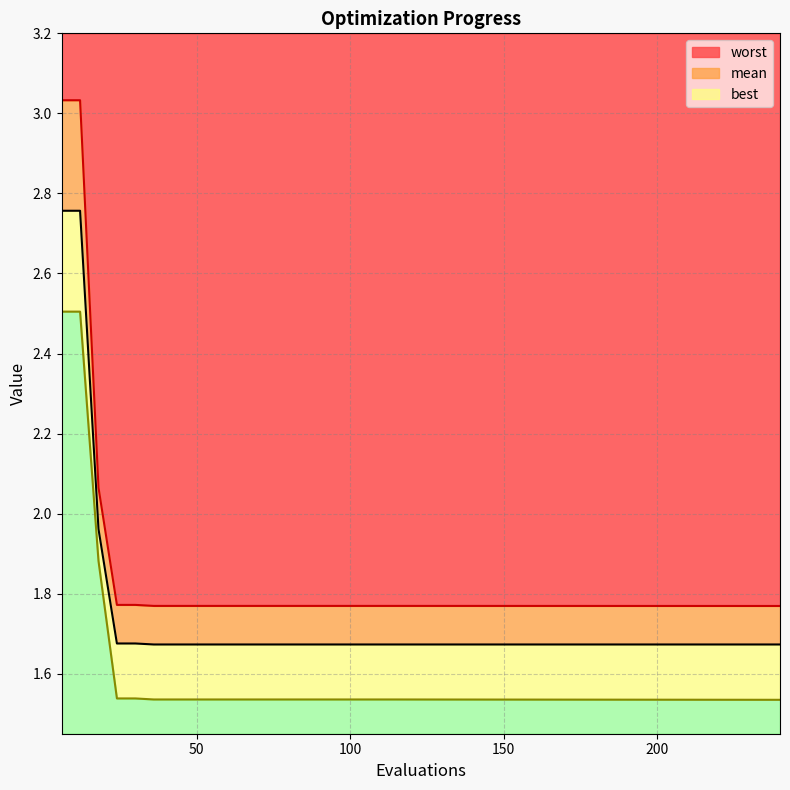

Reading left to right, extract all data points from this chart.

mean: 2.8	2.8	2.0	1.7	1.7	1.7	1.7	1.7	1.7	1.7	1.7	1.7	1.7	1.7	1.7	1.7	1.7	1.7	1.7	1.7
best: 2.5	2.5	1.9	1.5	1.5	1.5	1.5	1.5	1.5	1.5	1.5	1.5	1.5	1.5	1.5	1.5	1.5	1.5	1.5	1.5
worst: 3.0	3.0	2.1	1.8	1.8	1.8	1.8	1.8	1.8	1.8	1.8	1.8	1.8	1.8	1.8	1.8	1.8	1.8	1.8	1.8